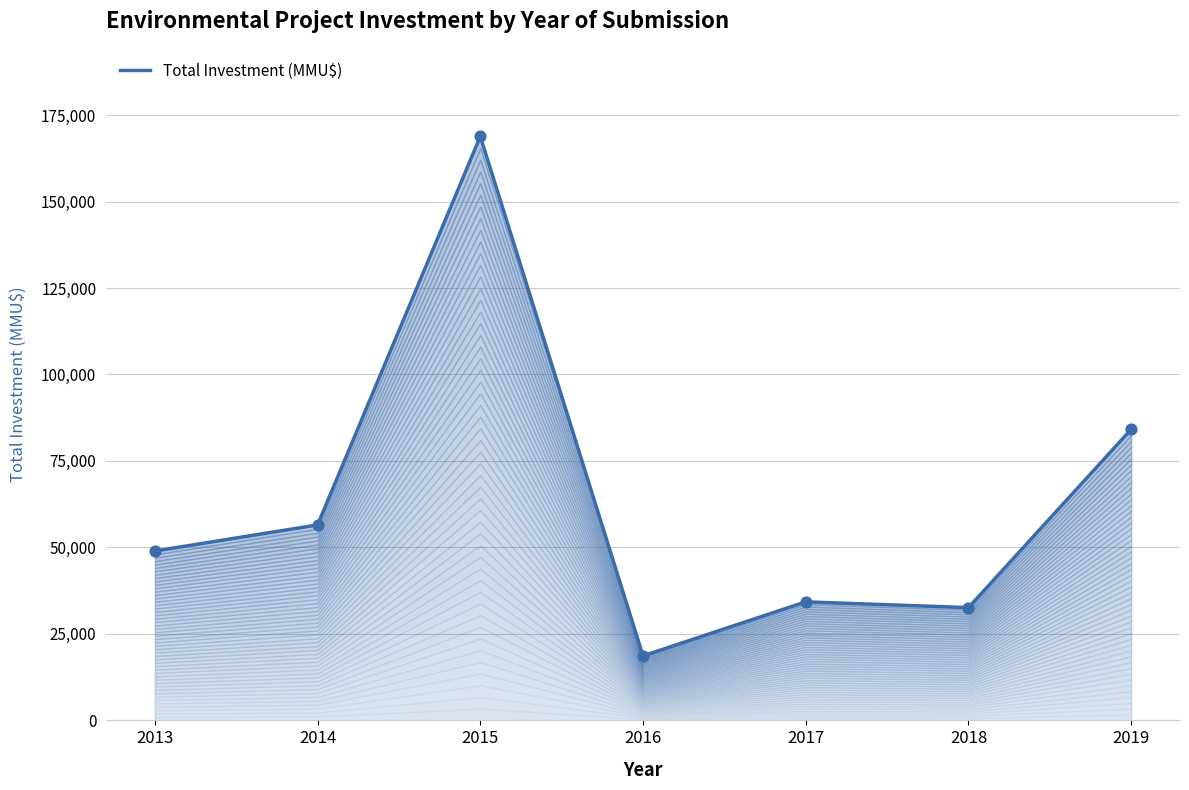

What is the change in value from 2014 to 2018?

-23908